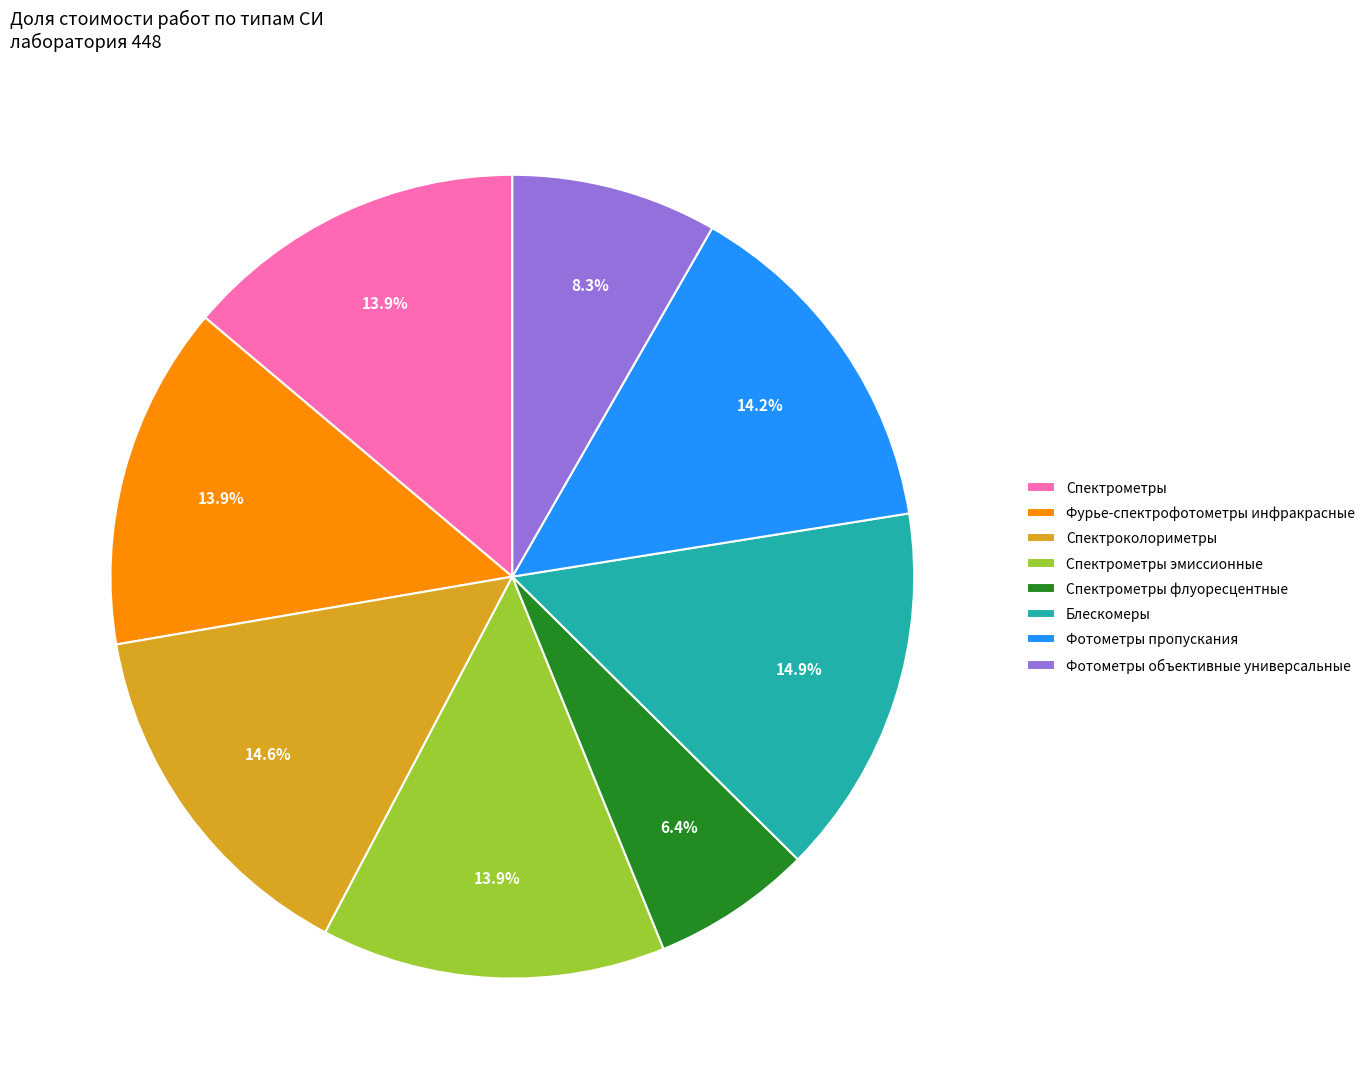

The Спектрометры эмиссионные slice represents 14% of the pie. True or false?

True